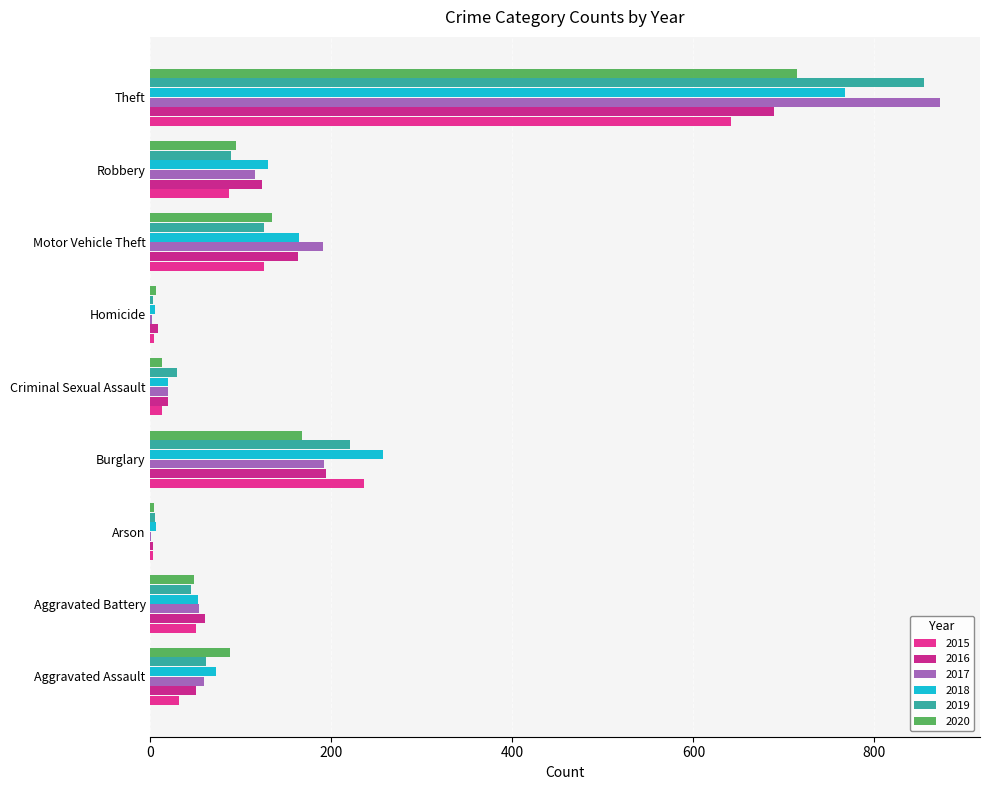

What is the sum of the 2015 values at Homicide and Criminal Sexual Assault?

17